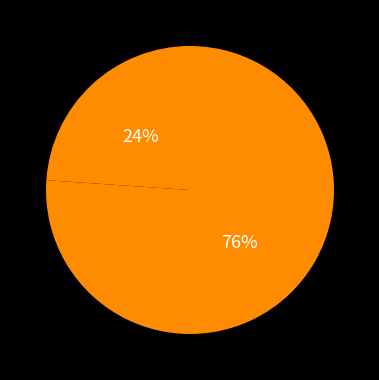

Count the number of slices in the pie.

2